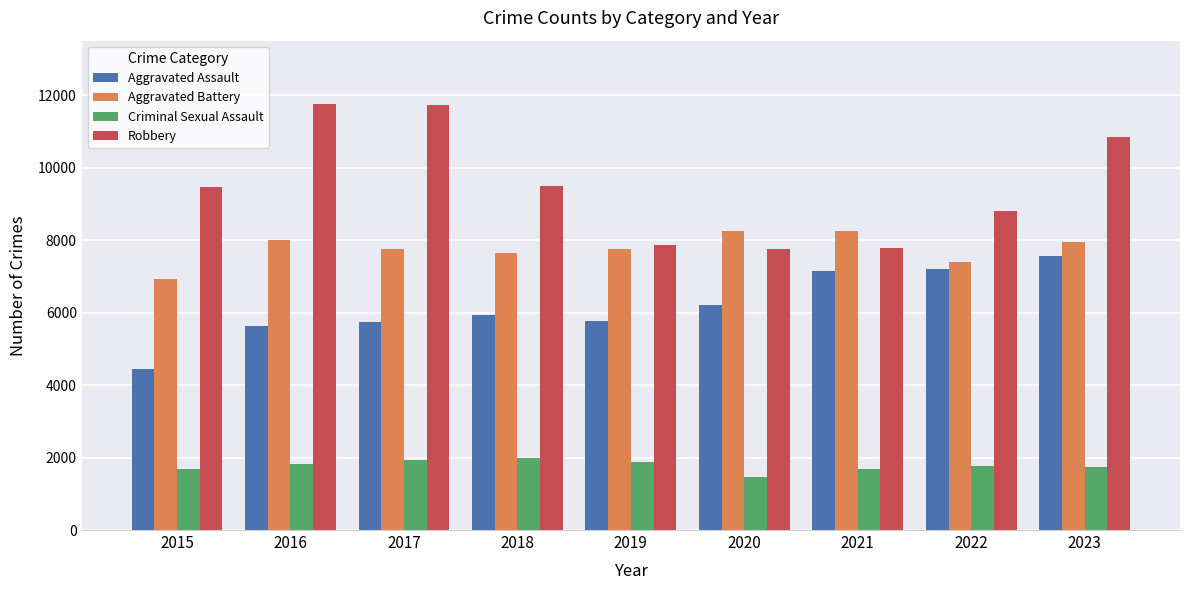

Is it true that Criminal Sexual Assault equals 1886 at 2019?

True